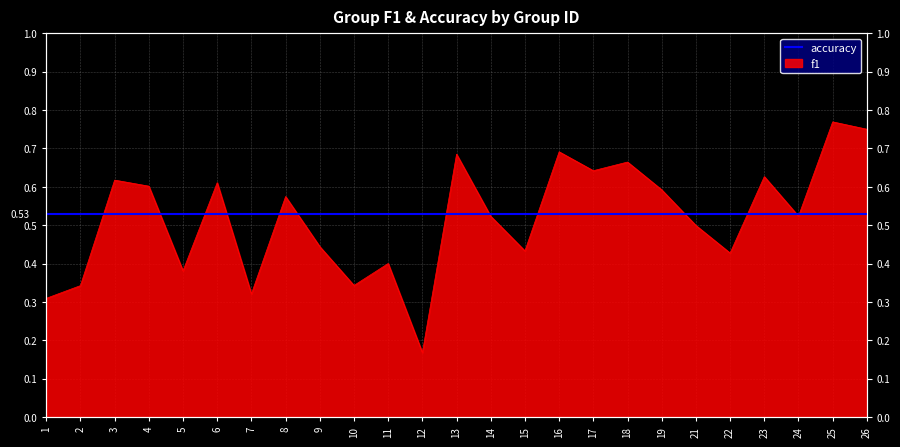

What is the smallest value displayed?

0.2